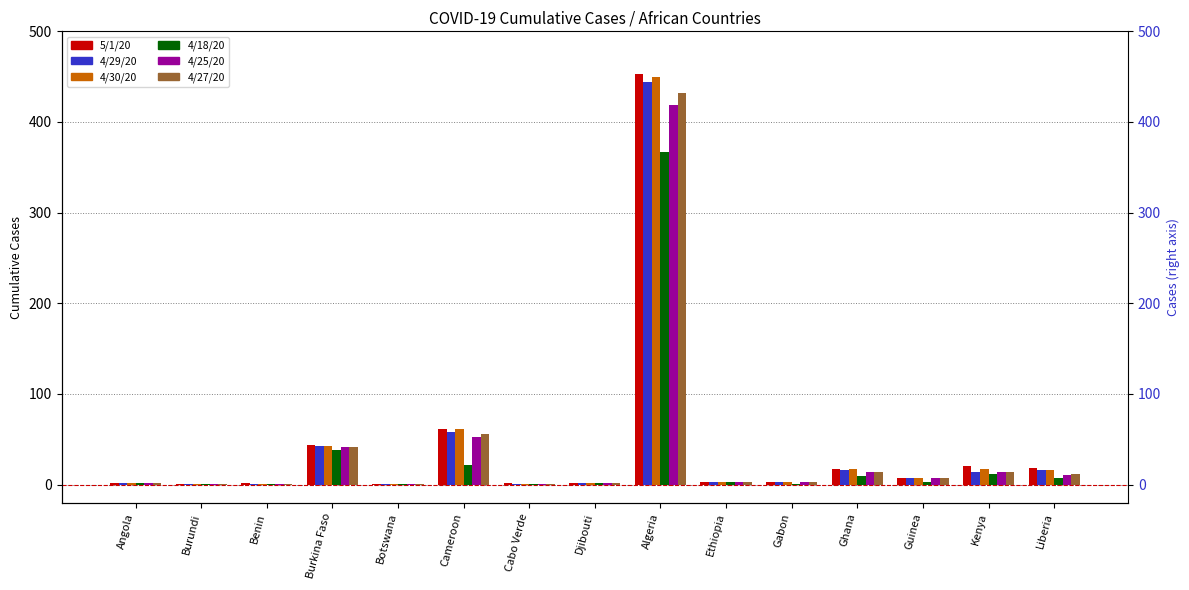

What is the minimum value for 4/25/20?

1